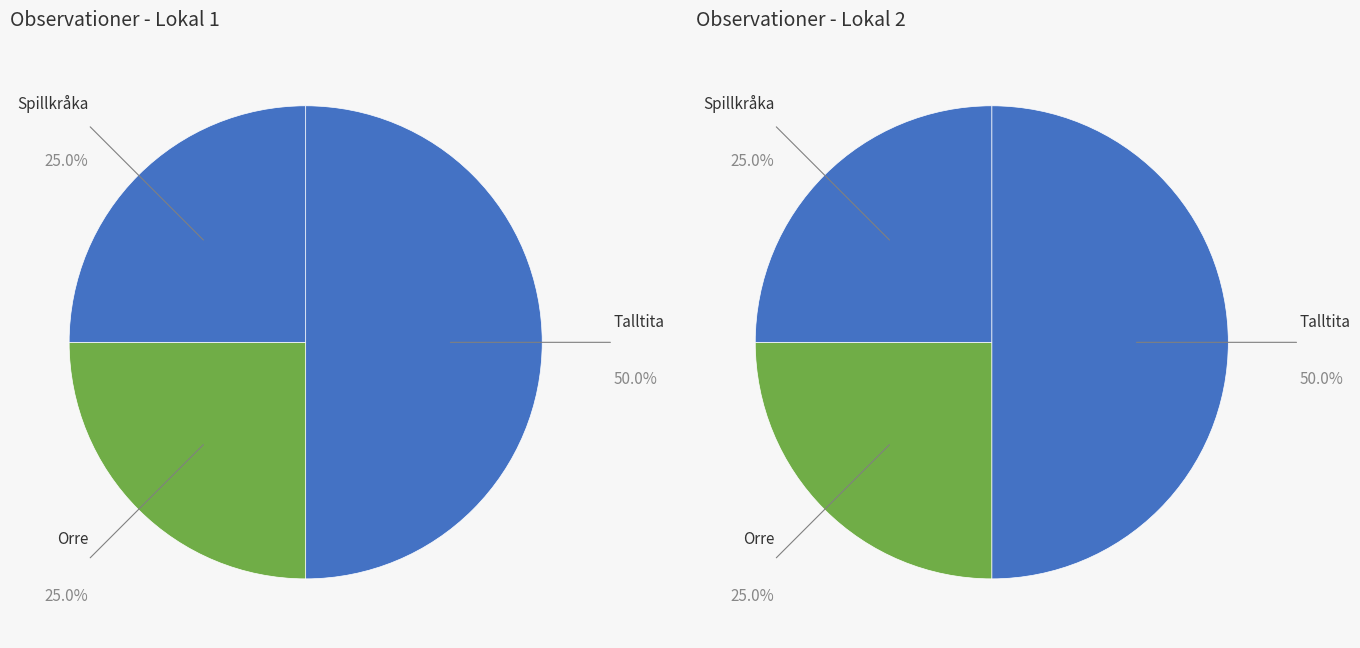

The Talltita slice represents 50% of the pie. True or false?

True